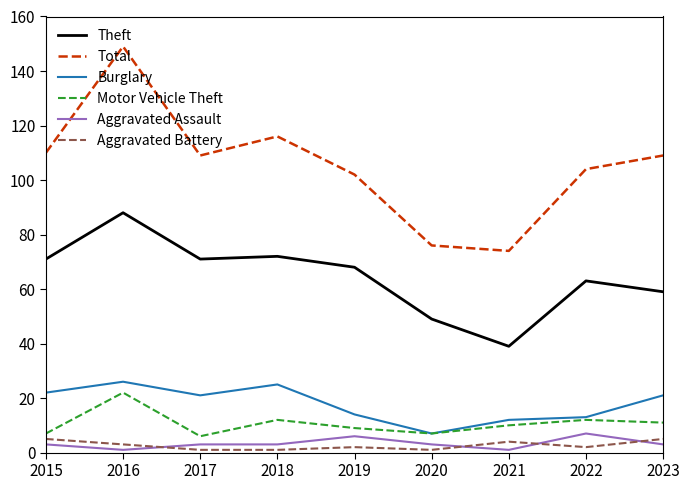

What is the difference between the second highest and minimum values in the Motor Vehicle Theft series?

6